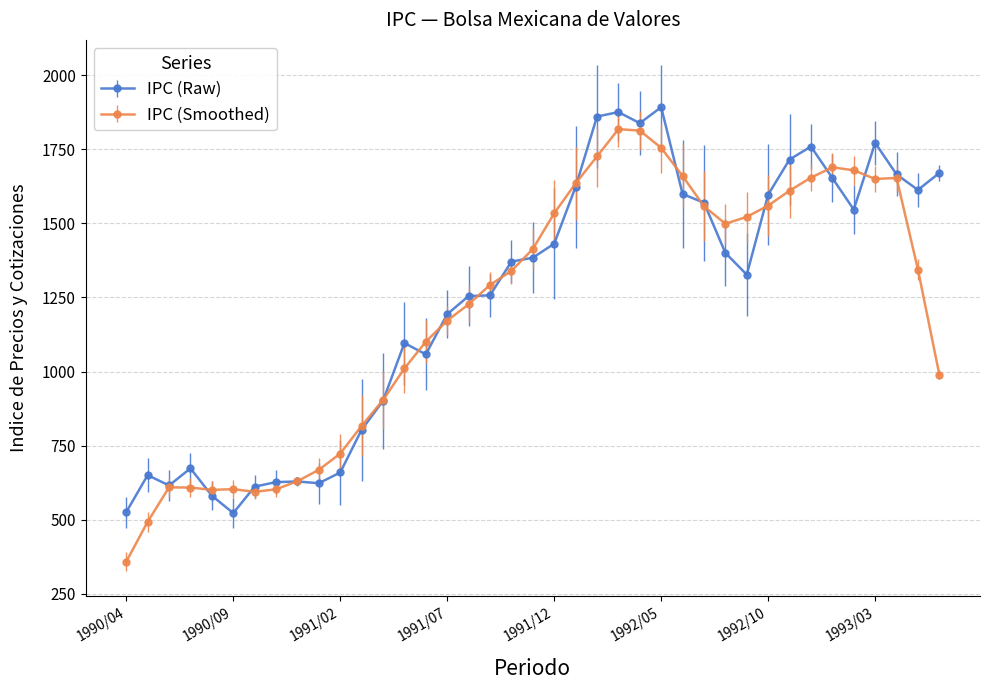

True or false: IPC (Smoothed) has more than 2 interior local peaks.

True